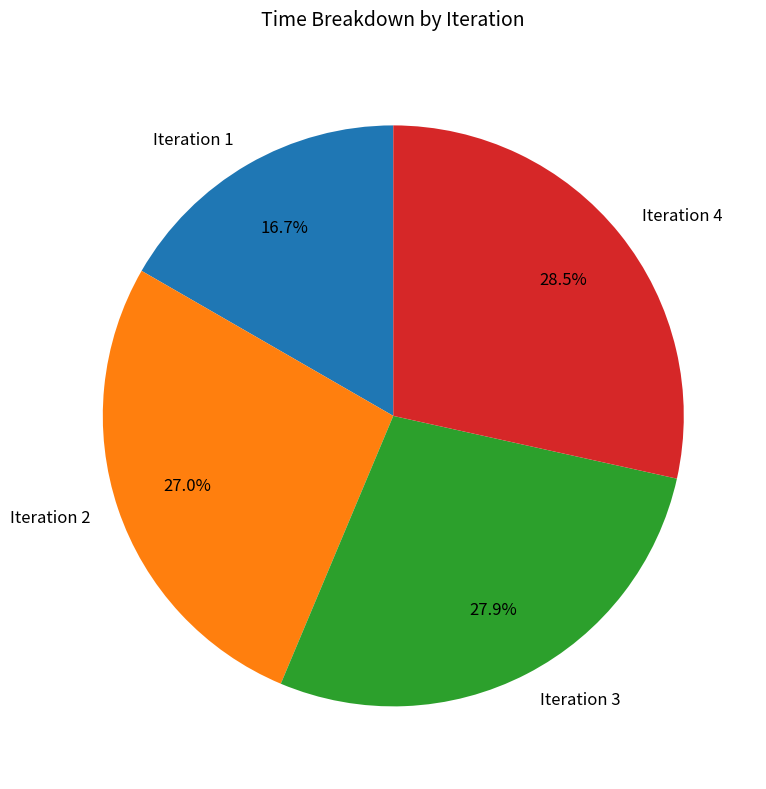

Does any single category account for the majority?

No